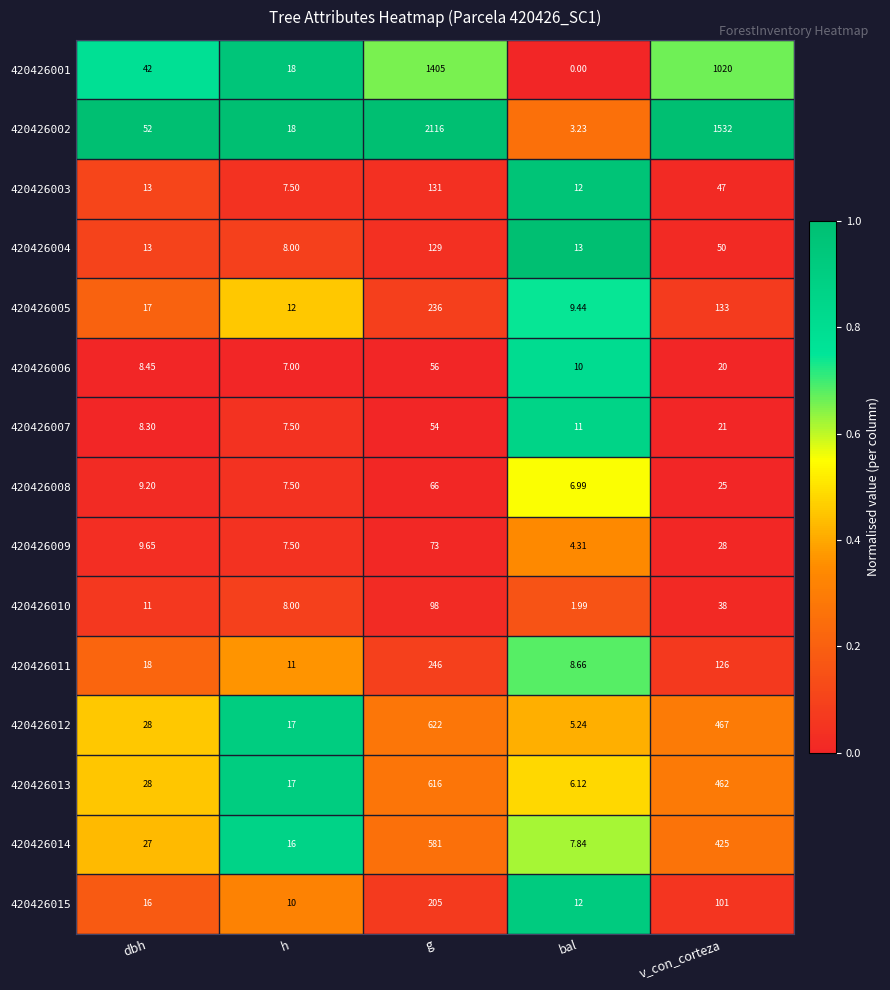

Count the number of data series in this chart.

15